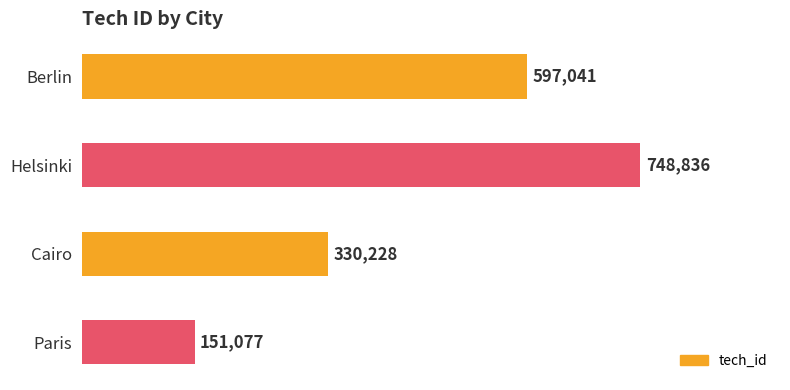

Rank the categories by value from highest to lowest.

Helsinki, Berlin, Cairo, Paris